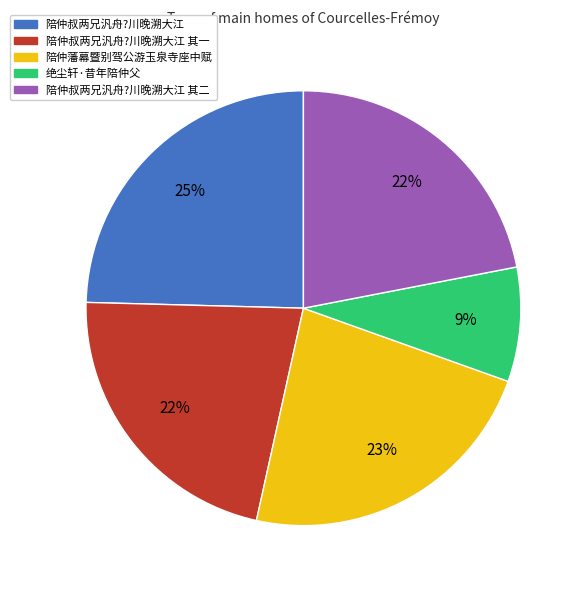

To the nearest percent, what is the average slice percentage?

20%